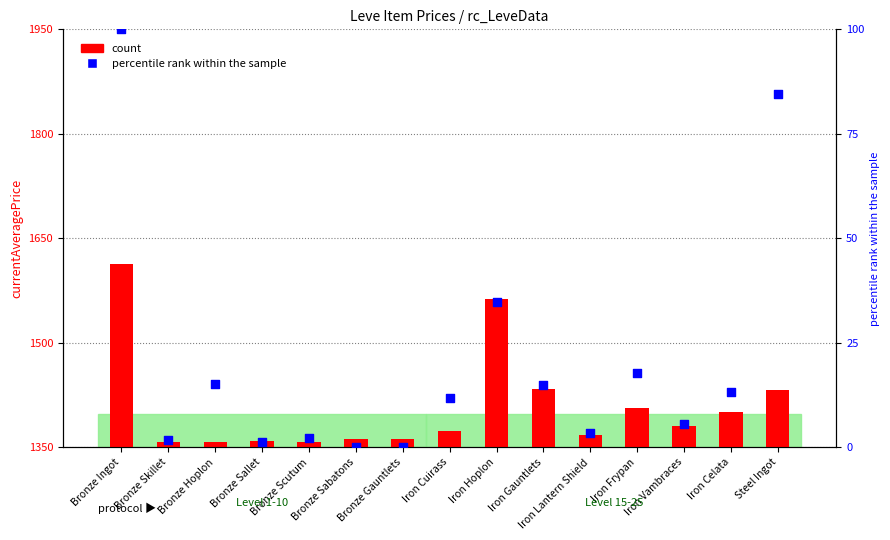

What is the total value across all series at Bronze Sabatons?

3775.0